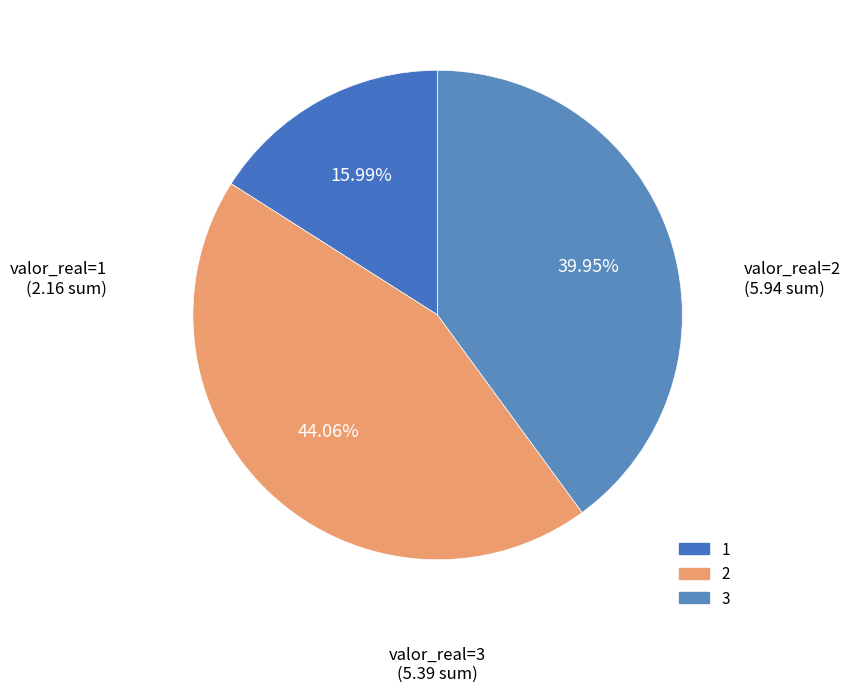

Which category has the smallest portion of the pie?

1